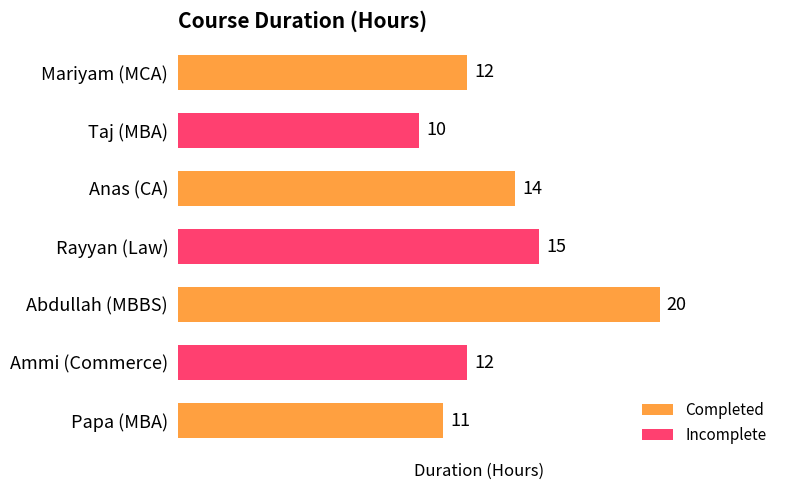

How many data points are less than 12?

2